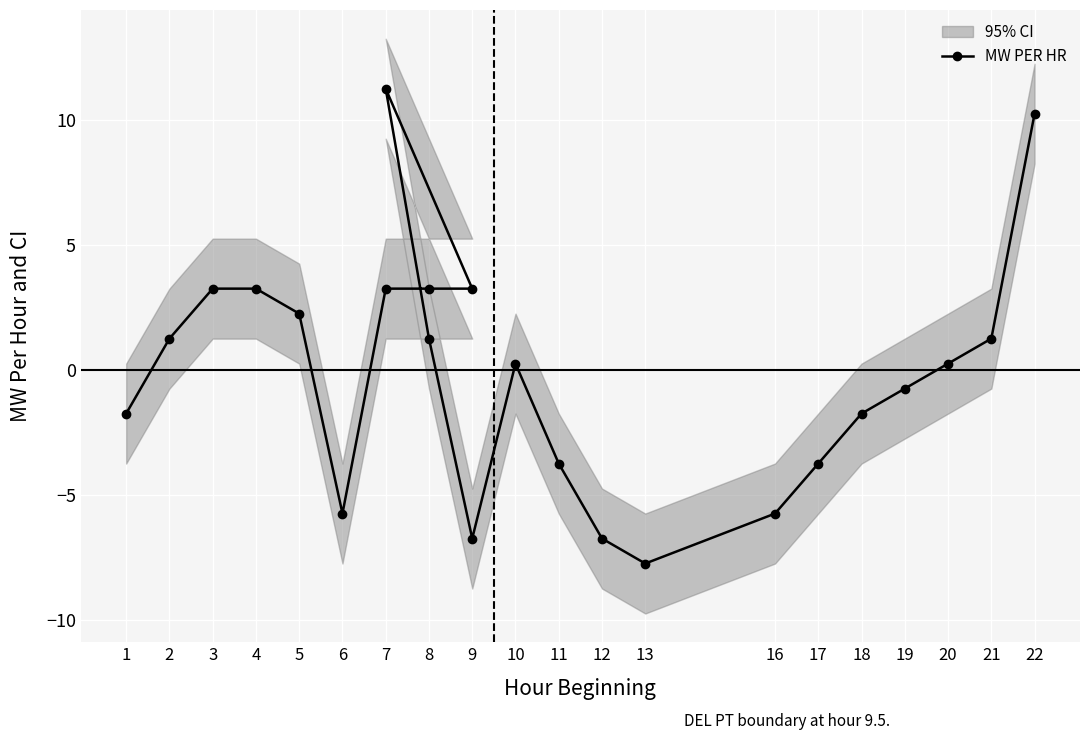

Is it true that the value at 10 is 0.1?

False